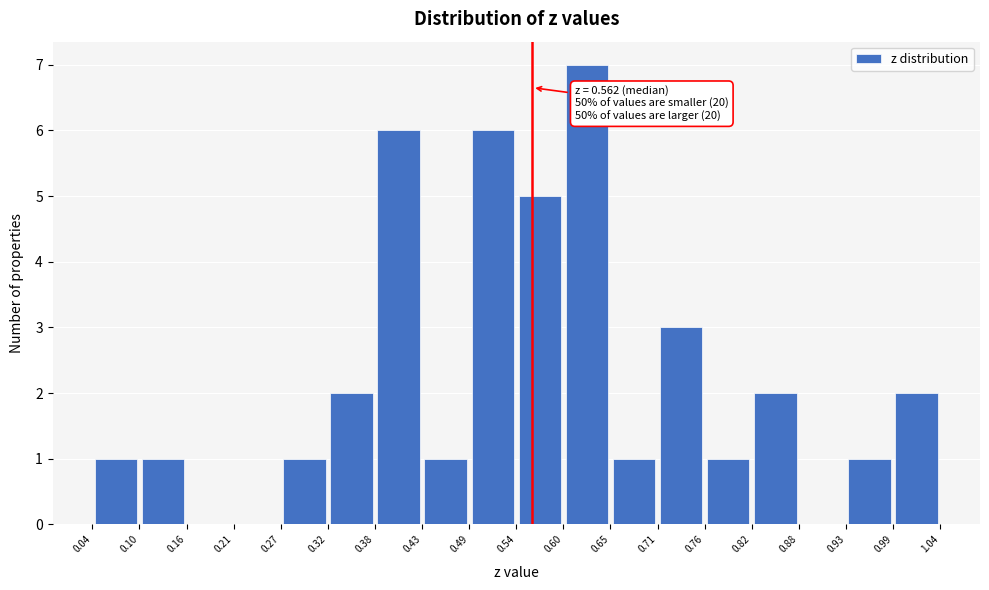

Over which range of the x-axis is the bar tallest?

0.60 to 0.65